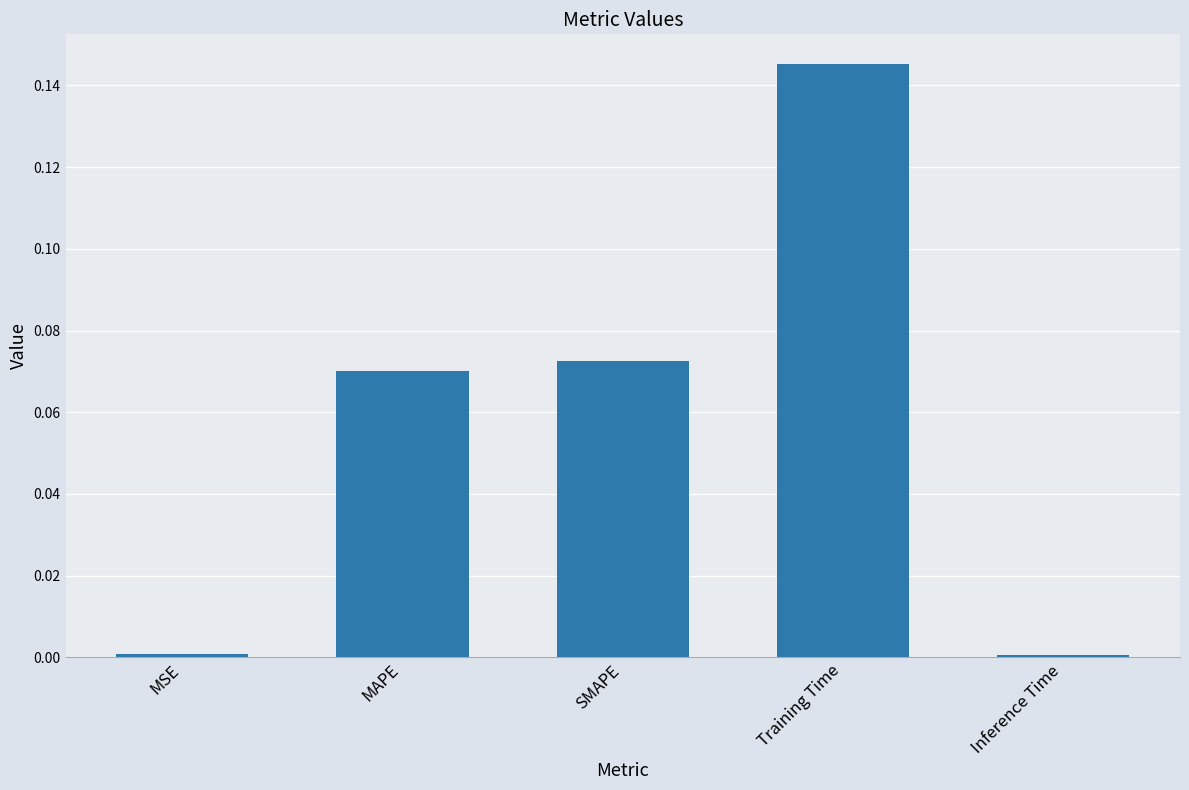

True or false: the data shows 0.2 at Training Time.

False